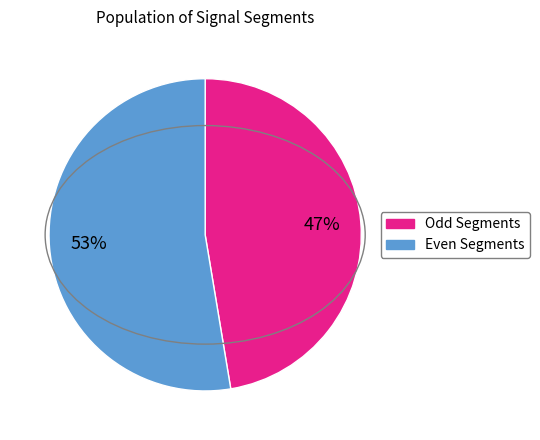

How many slices are in this pie chart?

2